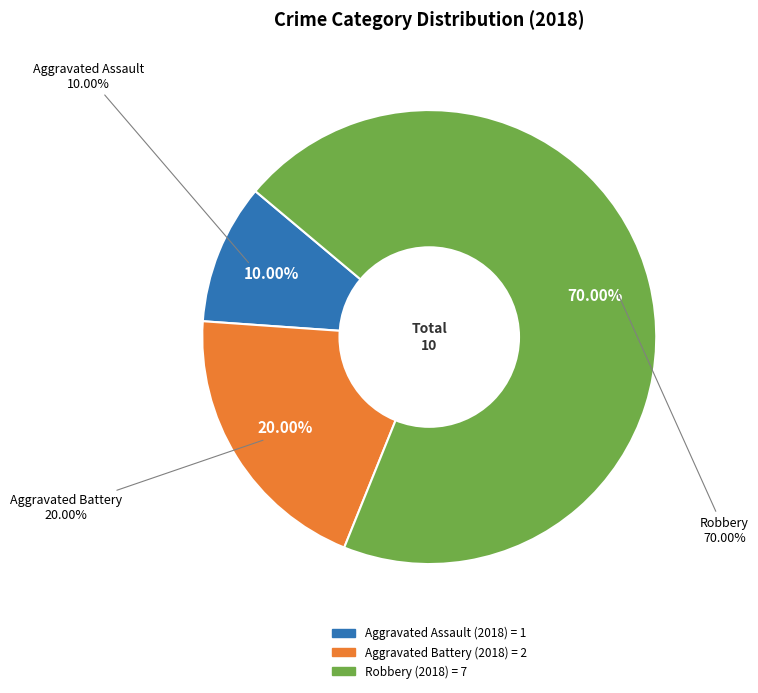

What percentage is the Robbery slice, to the nearest percent?

70%